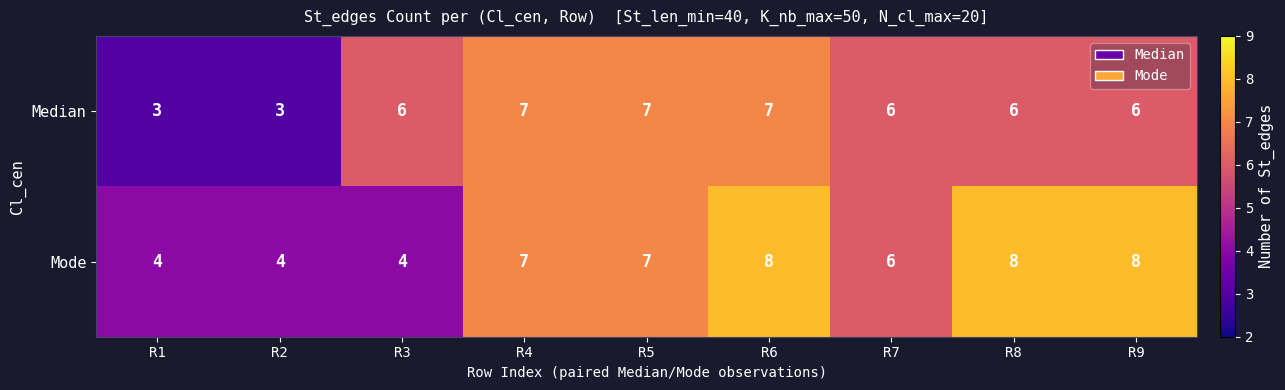

Reading right to left, transcribe all the data shown in this chart.

Median: R9=6	R8=6	R7=6	R6=7	R5=7	R4=7	R3=6	R2=3	R1=3
Mode: R9=8	R8=8	R7=6	R6=8	R5=7	R4=7	R3=4	R2=4	R1=4